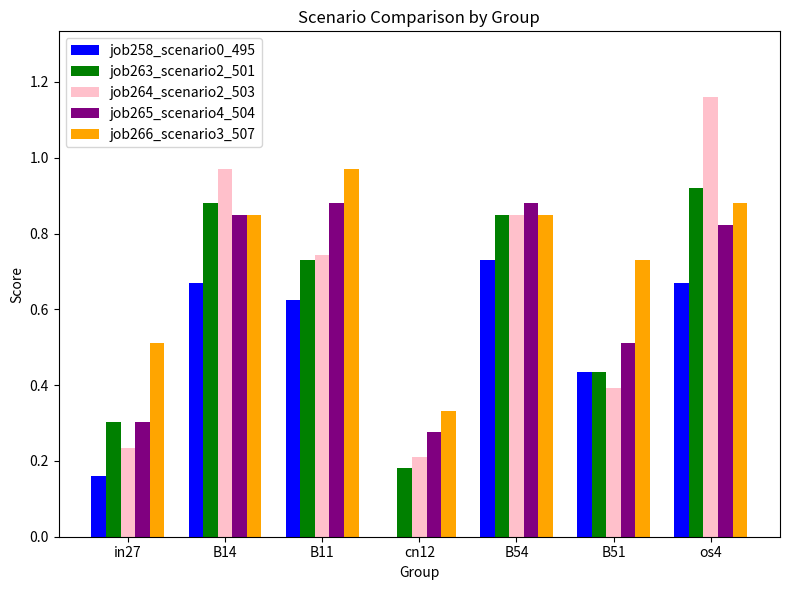

Between B54 and B51, which series saw the biggest shift?

job264_scenario2_503